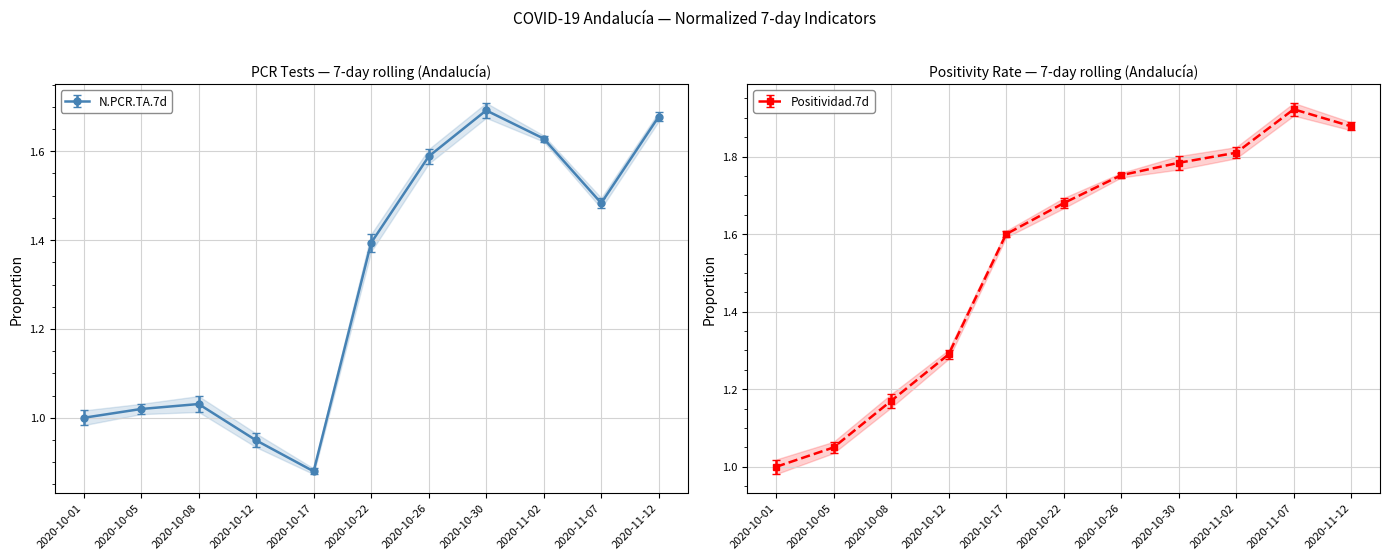

What position from the right is 2020-10-26?

5